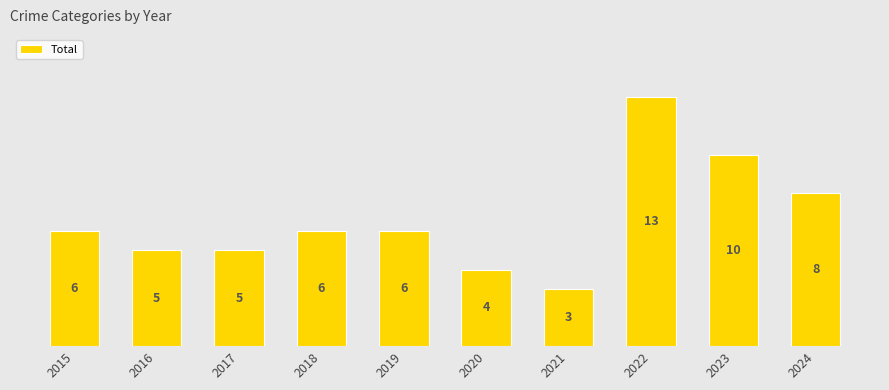

True or false: the data shows 6 at 2015.

True